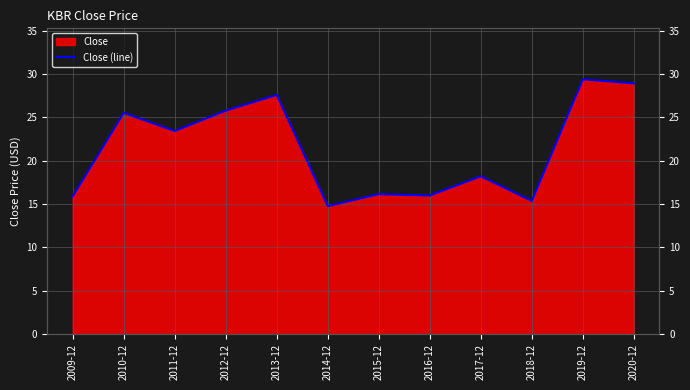

Between 2013-12 and 2015-12, which is larger?

2013-12